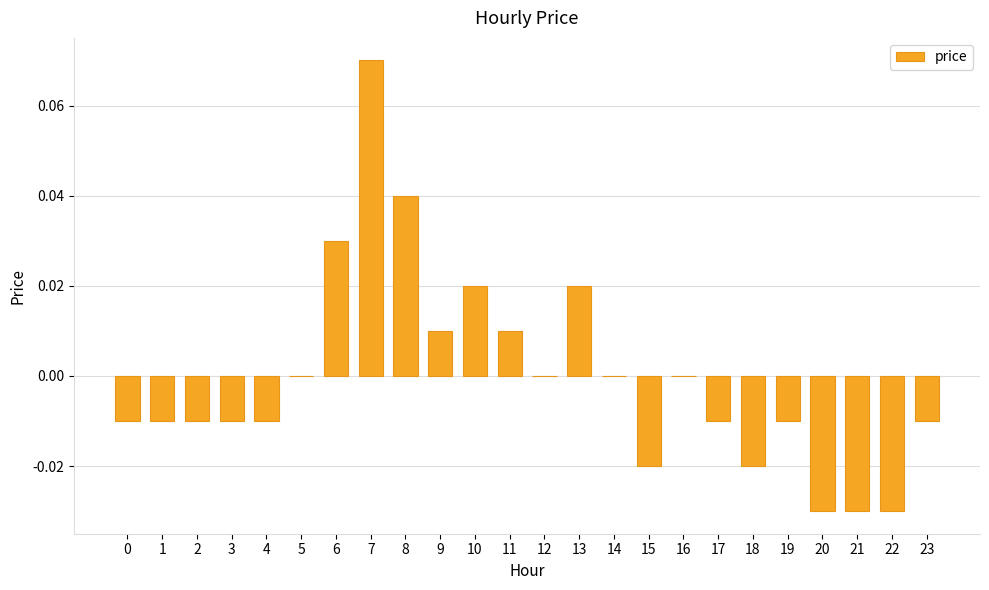

How many distinct data groups are displayed?

1